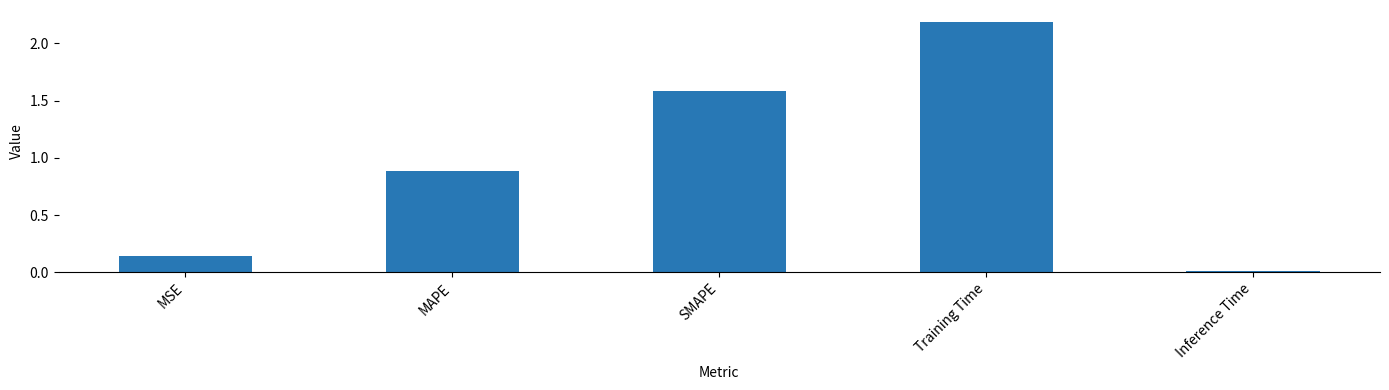

Which category has the lowest value across all series?

Inference Time